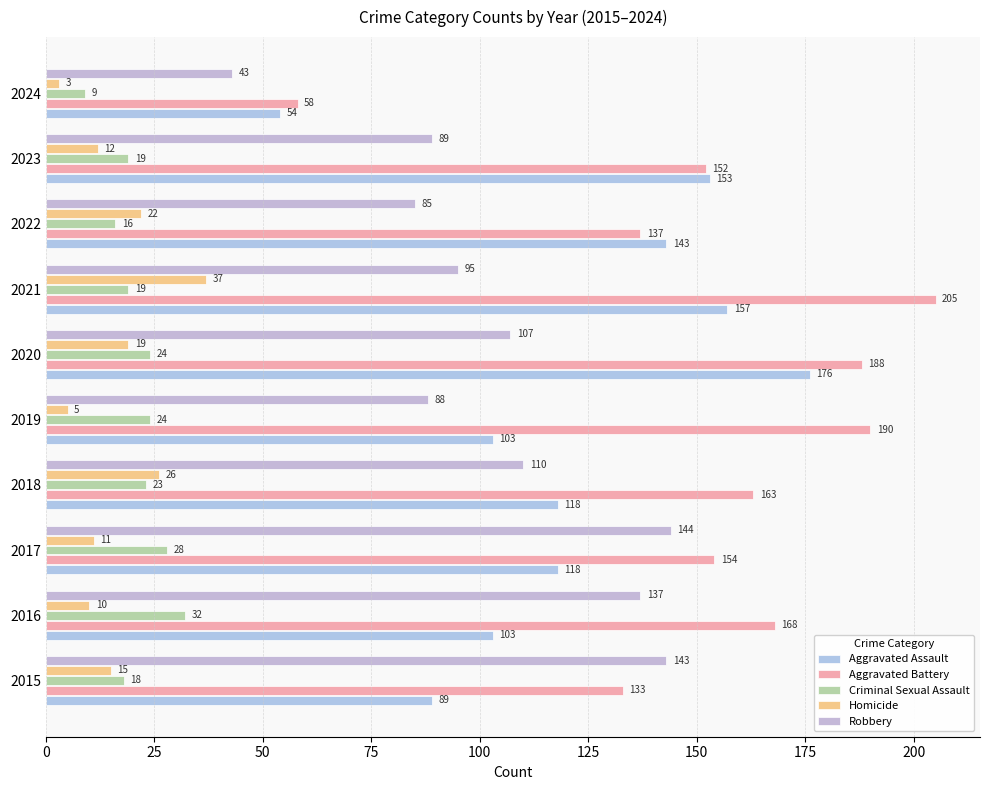

Count the number of categories in the chart.

10